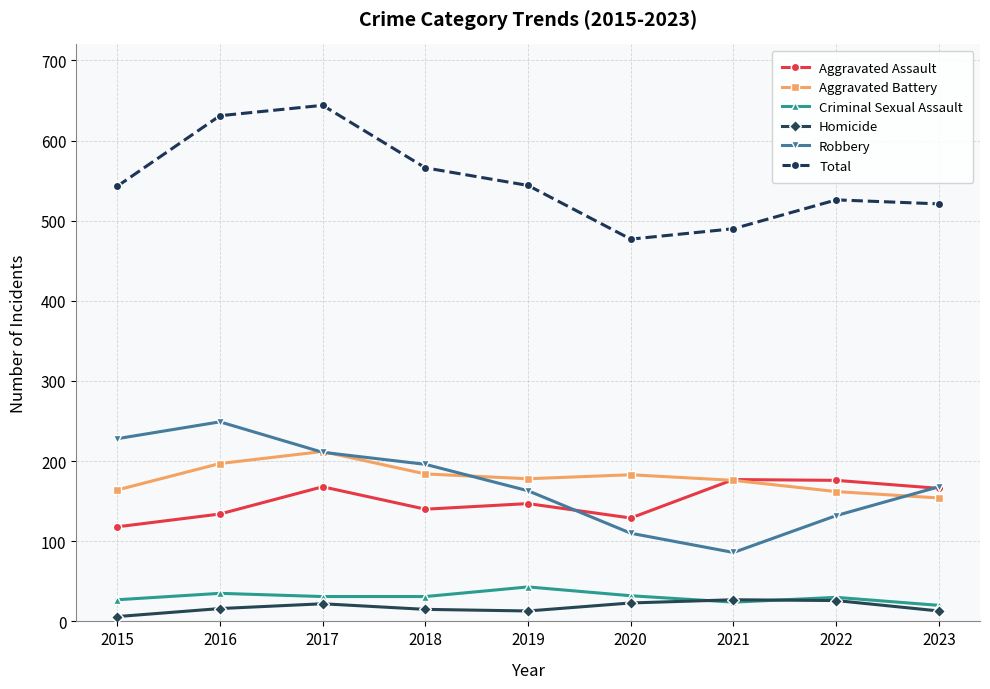

How many lines are shown in the chart?

6